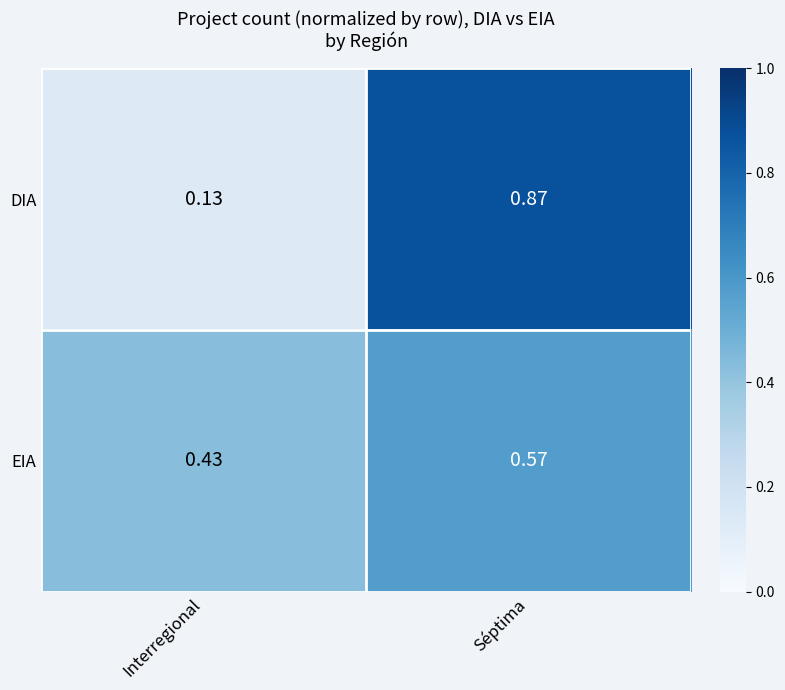

At which category is the sum across all series the highest?

Séptima